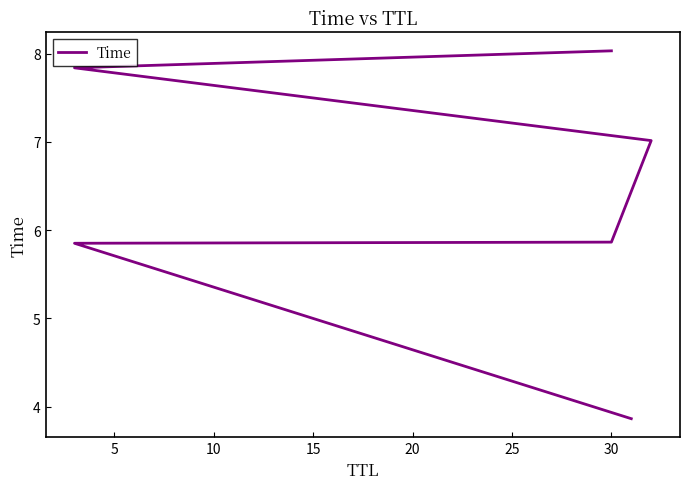

Reading left to right, transcribe all the data shown in this chart.

3.9	5.9	5.9	7.0	7.8	8.0